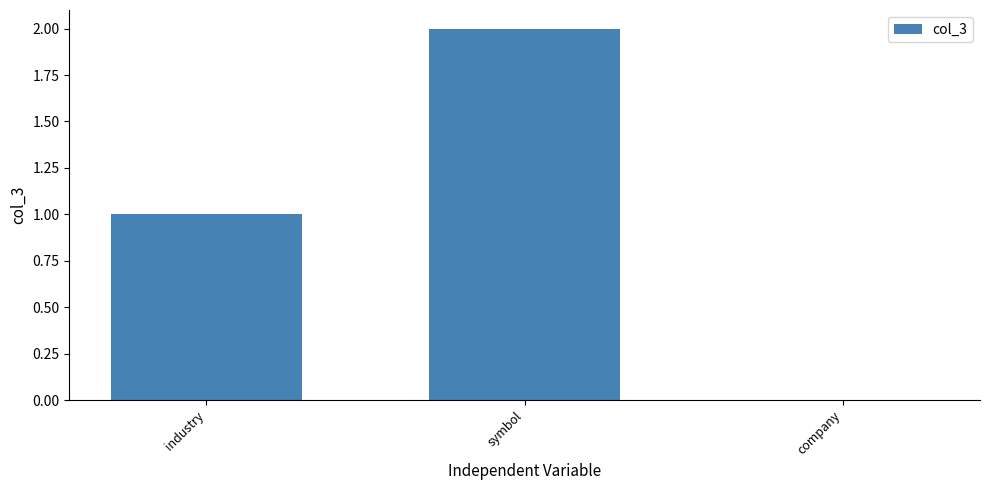

True or false: the data shows 1 at company.

False